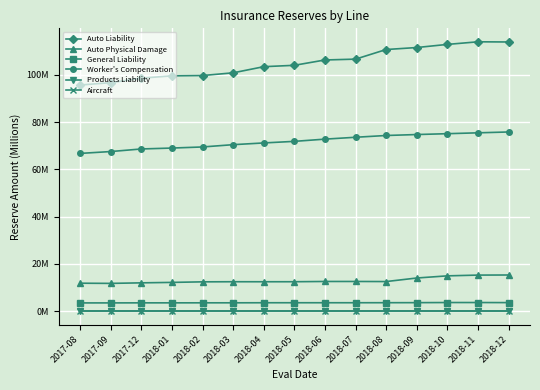

What is the greatest value displayed?

114.0